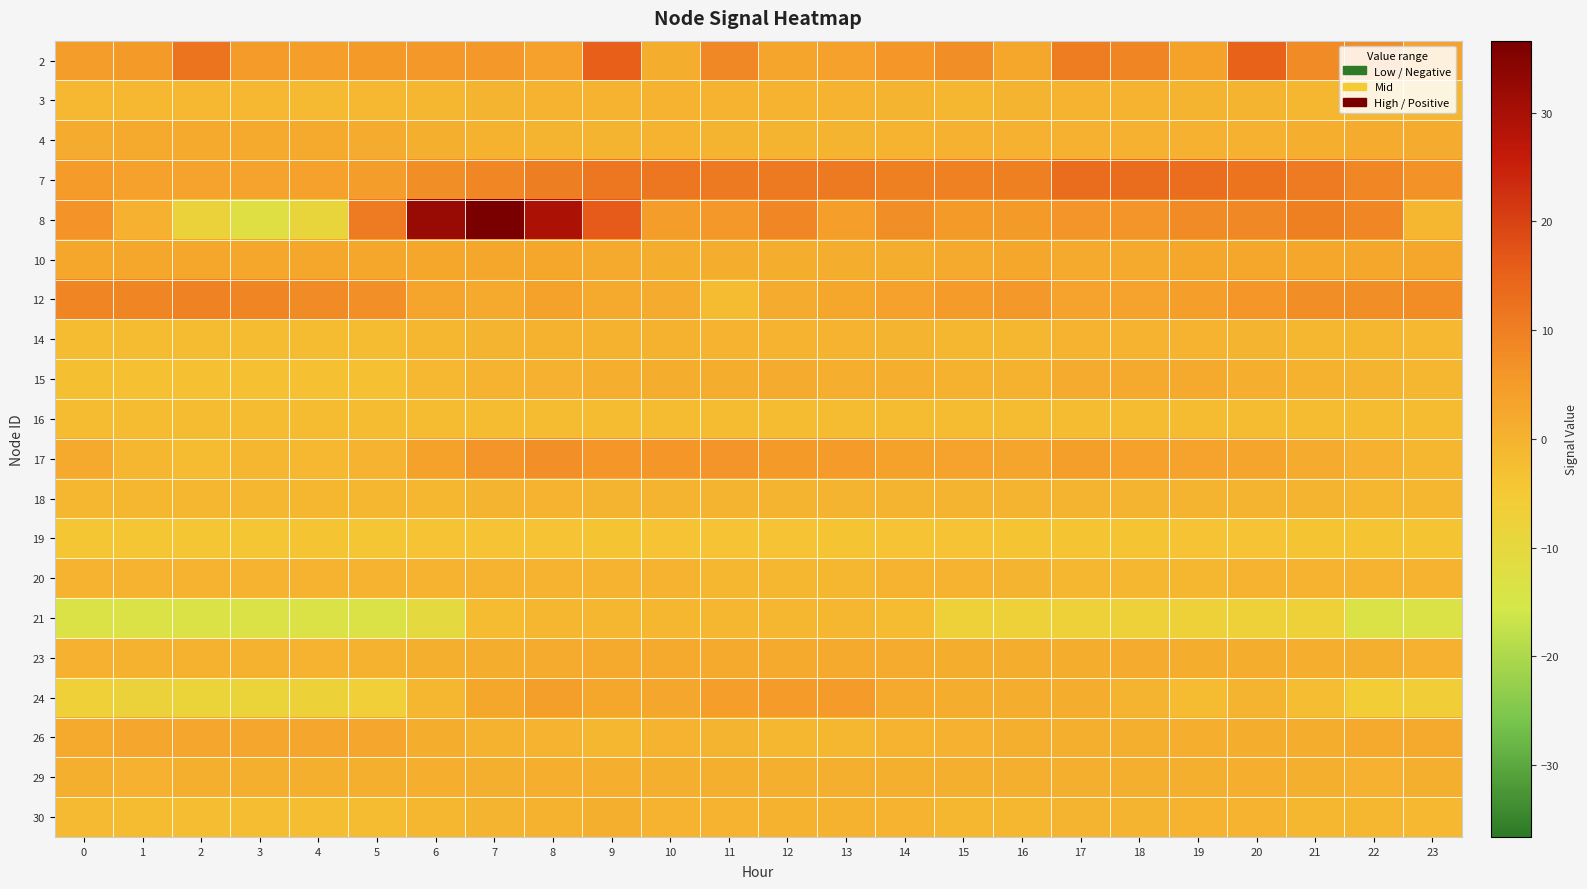

Rank the series at 11 from highest to lowest value.

7, 2, 17, 8, 24, 23, 15, 10, 29, 14, 3, 30, 18, 26, 4, 21, 20, 16, 12, 19